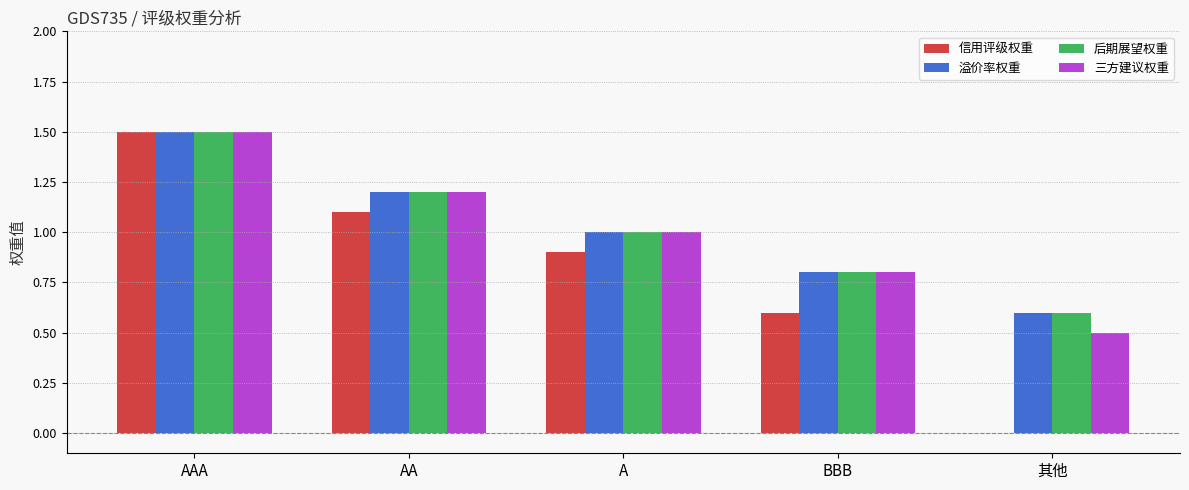

What is the maximum value for 溢价率权重?

1.5